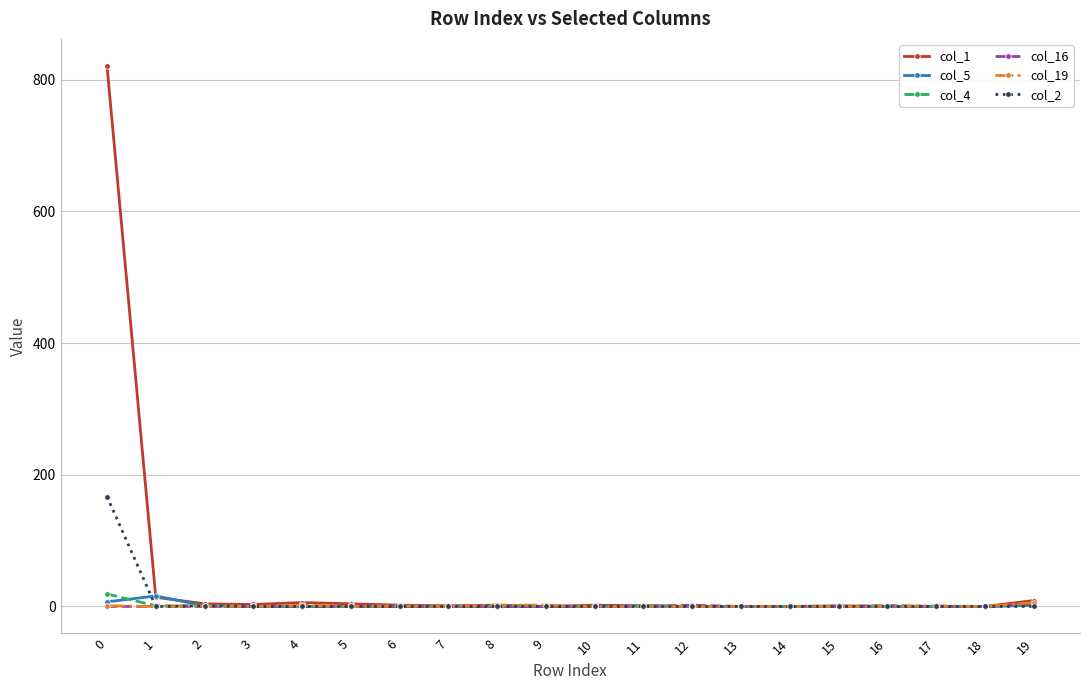

The value of col_16 at 8 is 0. True or false?

True